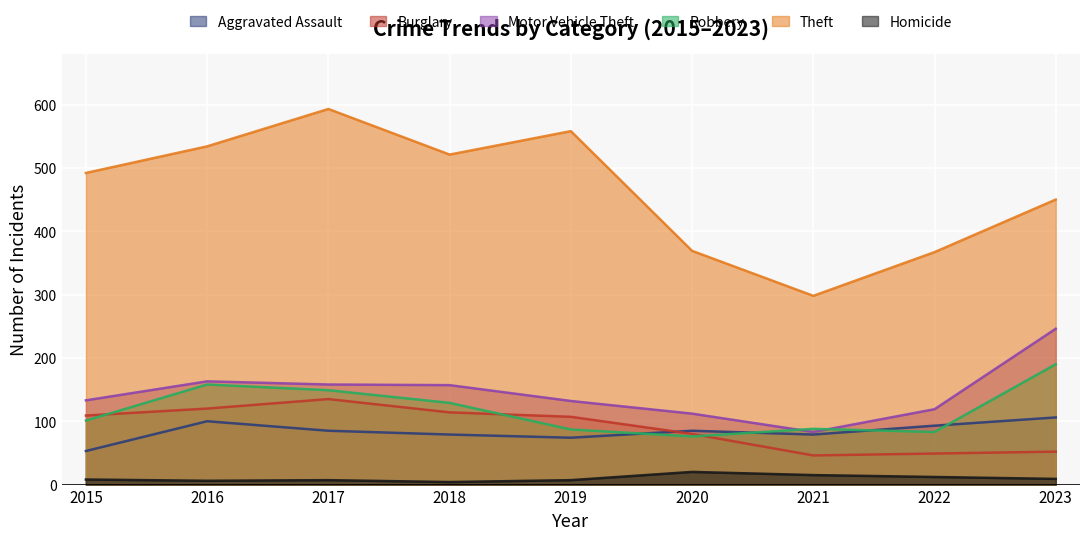

True or false: Burglary and Aggravated Assault cross at least once.

True